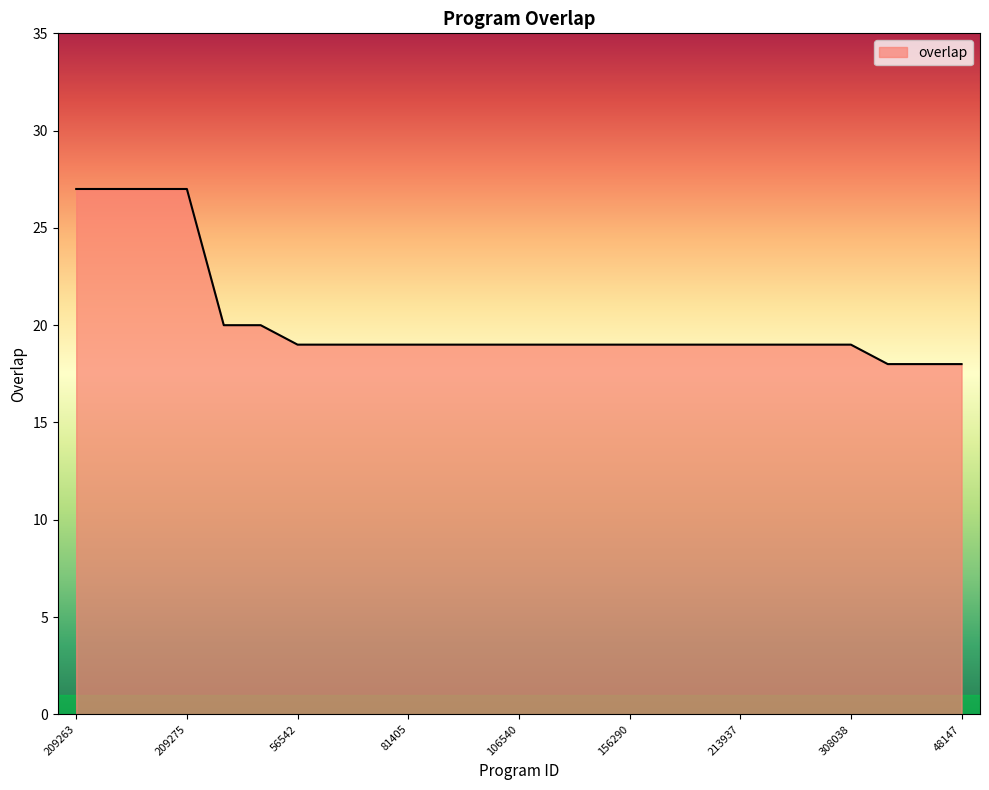

What is the smallest value displayed?

18